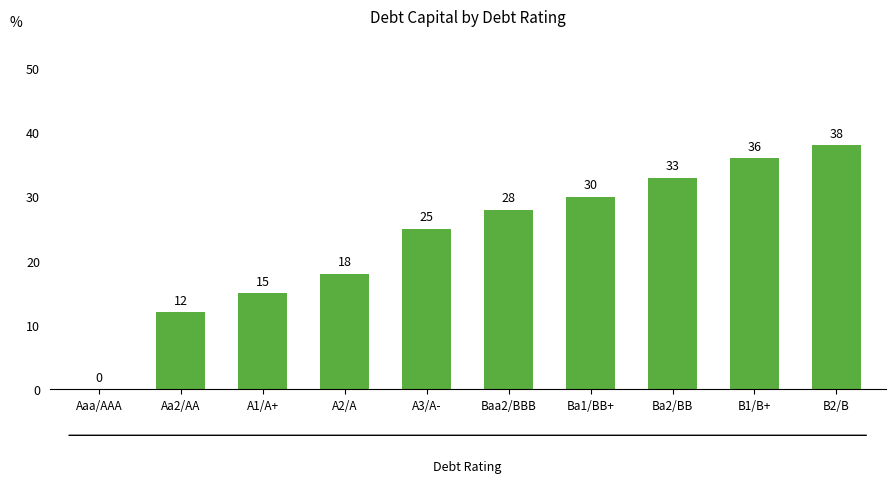

What is the sum of all values?

235.0